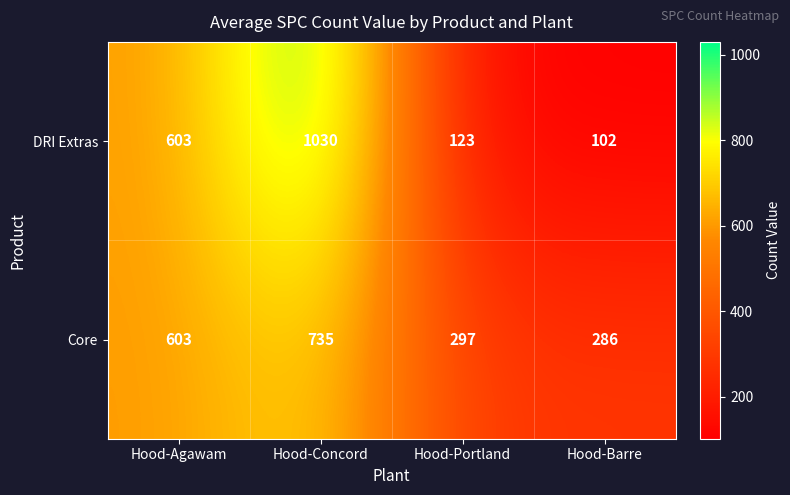

What is the total value across all series at Hood-Concord?

1765